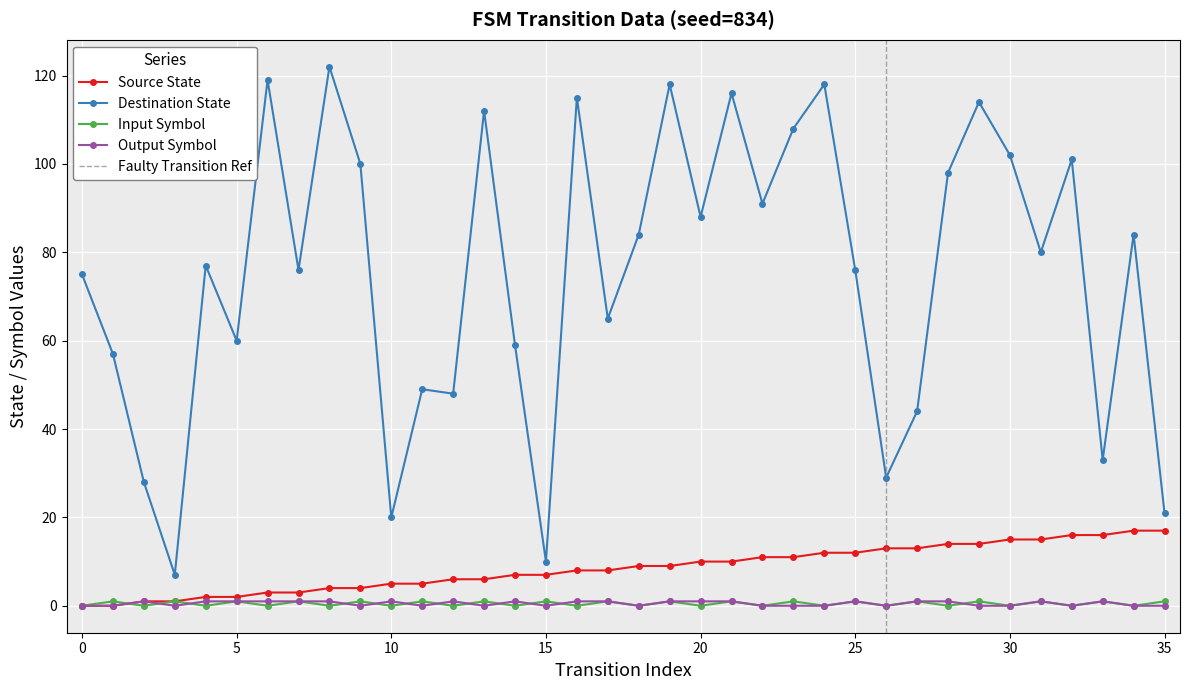

Does the chart display data point markers on the line(s)?

Yes